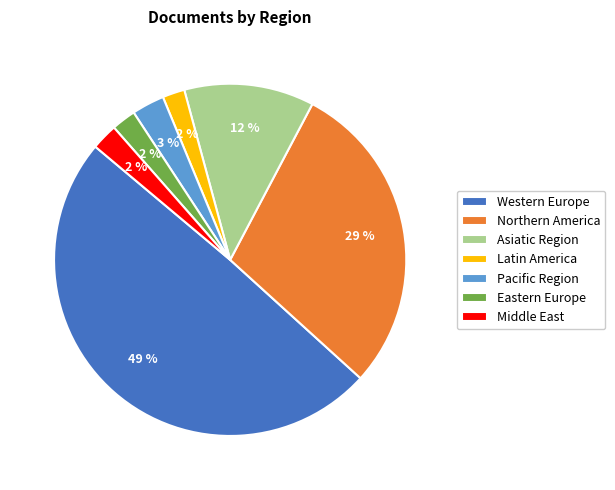

Between Eastern Europe and Pacific Region, which is larger?

Pacific Region